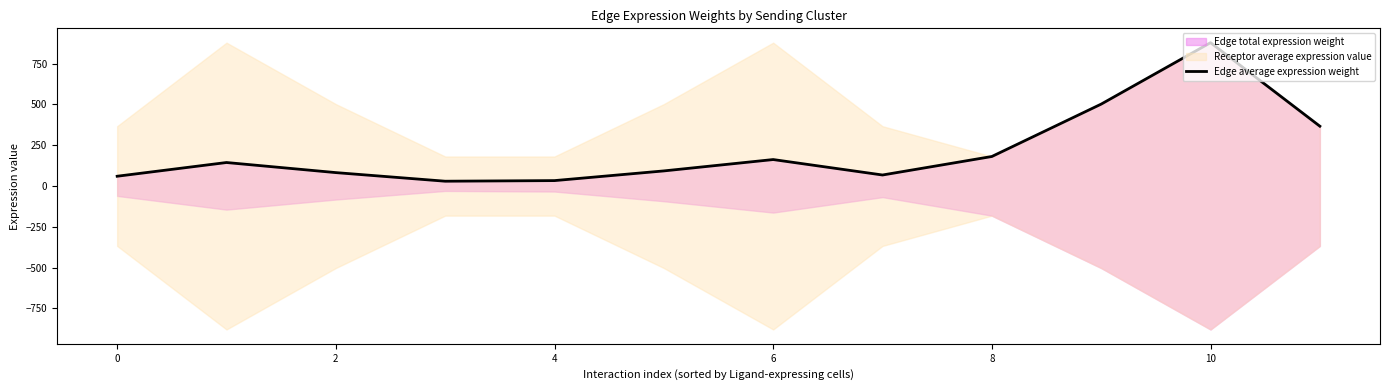

How many data points are less than 144?

6